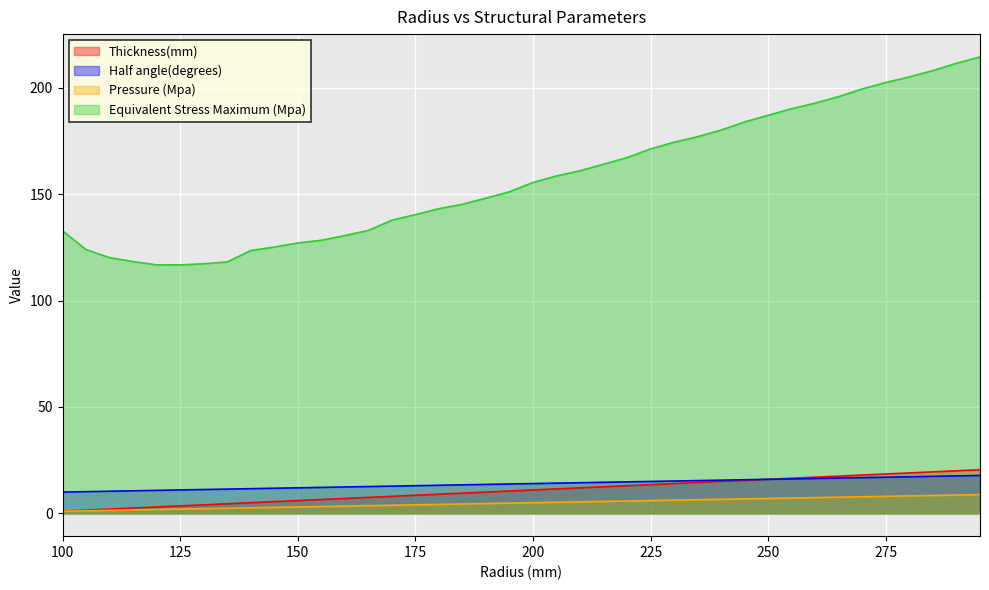

Is it true that Pressure (Mpa) equals 3.3 at 235?

False